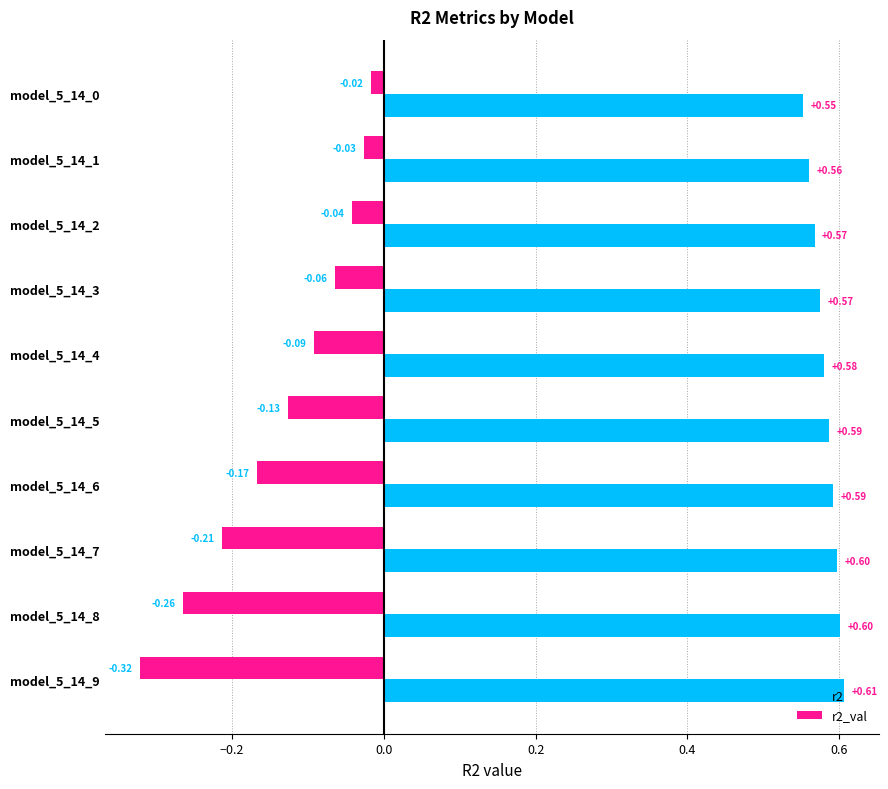

Which series has the largest range (max minus min)?

r2_val